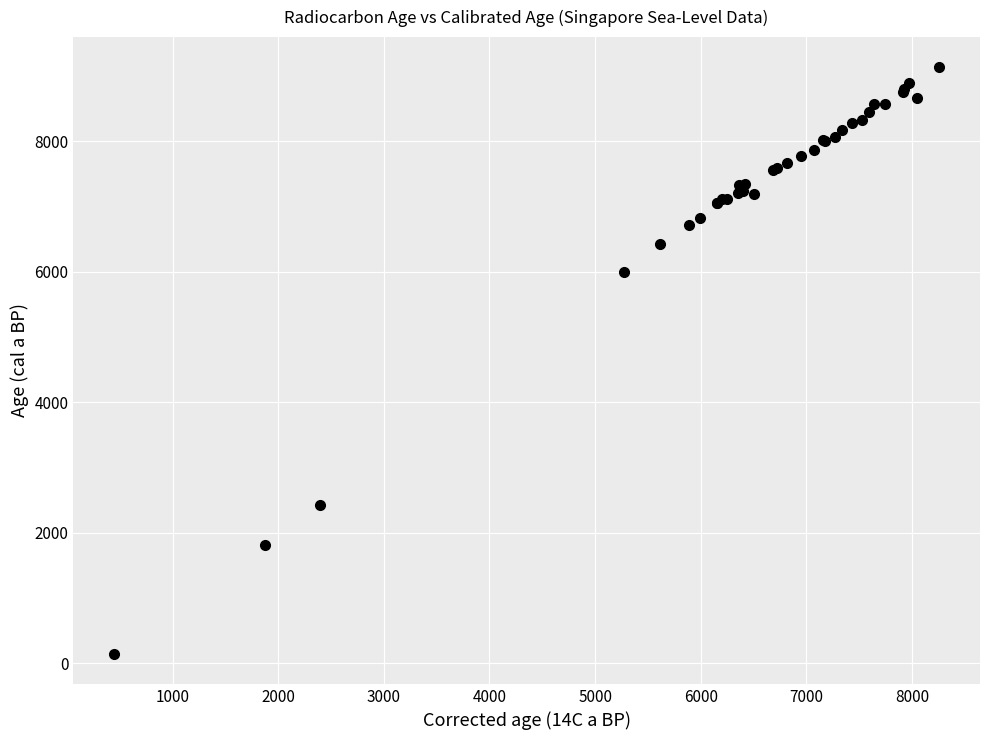

What Y value in the scatter plot is closest to 4636?

5992.0